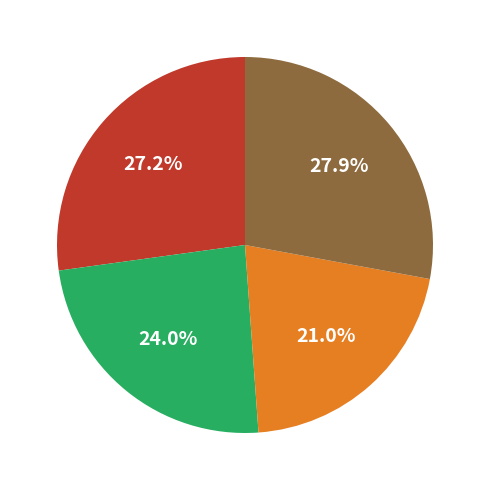

Is there any slice that represents more than half of the pie?

No